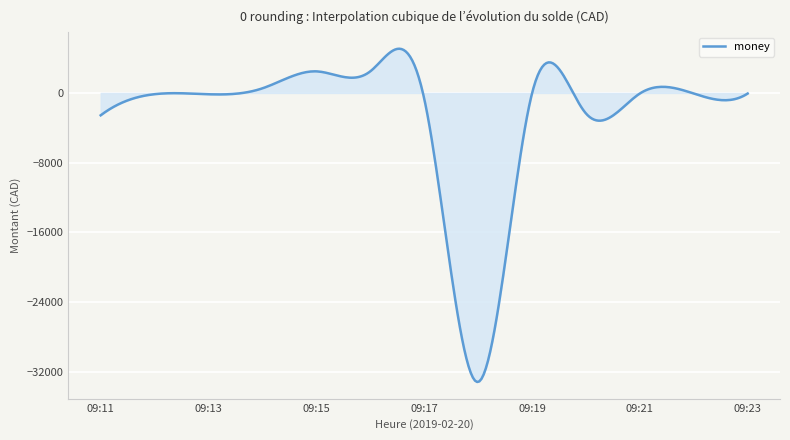

What is the difference between the maximum and minimum values?

38261.3